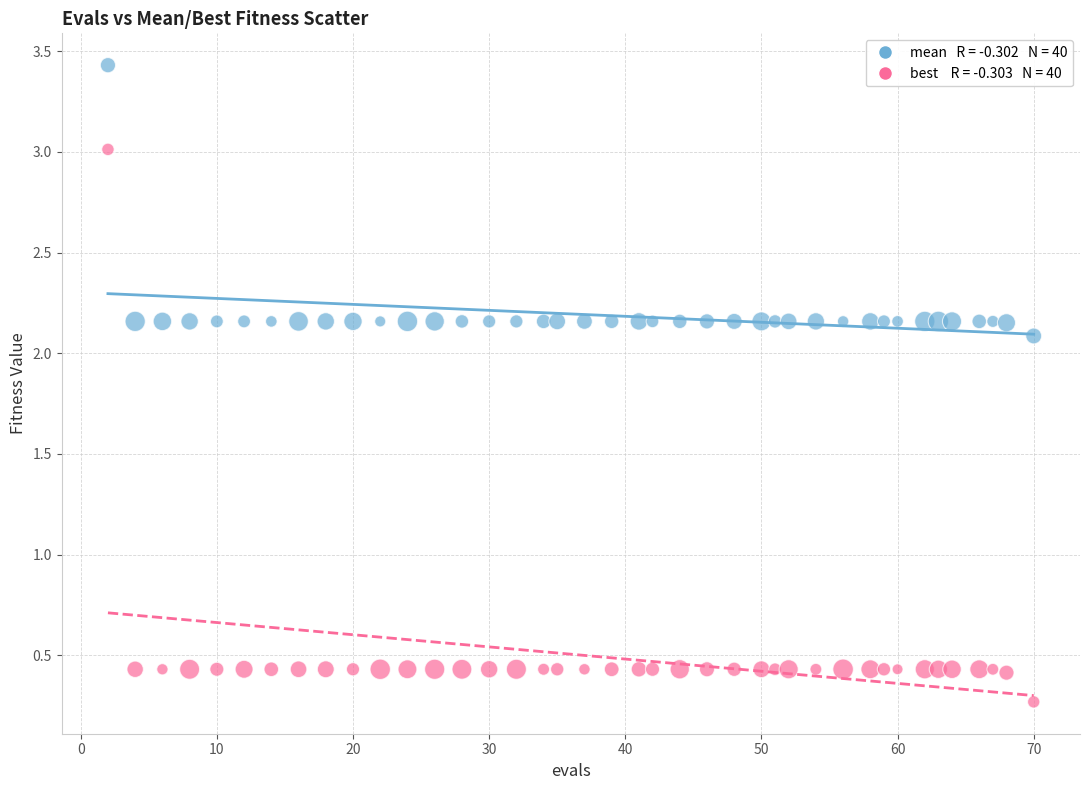

Across all data points, what is the range of Y values (max minus min)?

3.2